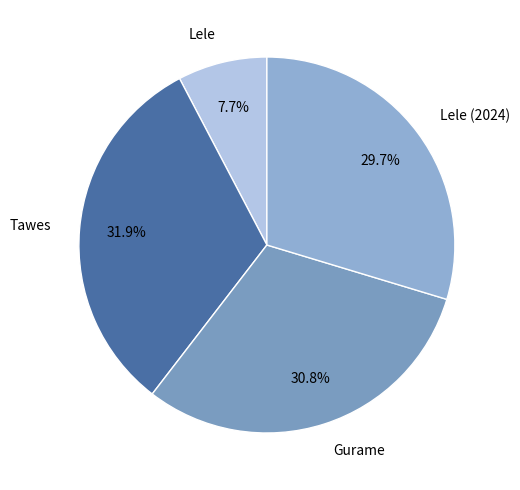

Does Lele (2024) account for over 50% of the chart?

No